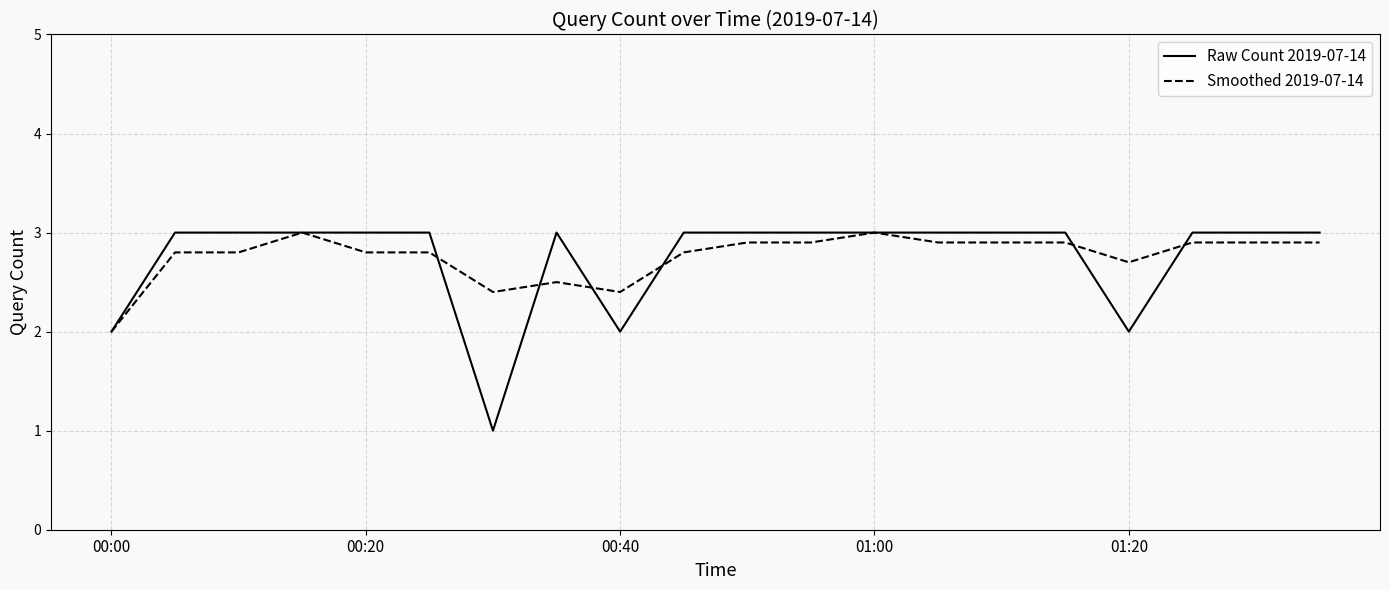

What is the lowest value of the Smoothed 2019-07-14 series?

2.0